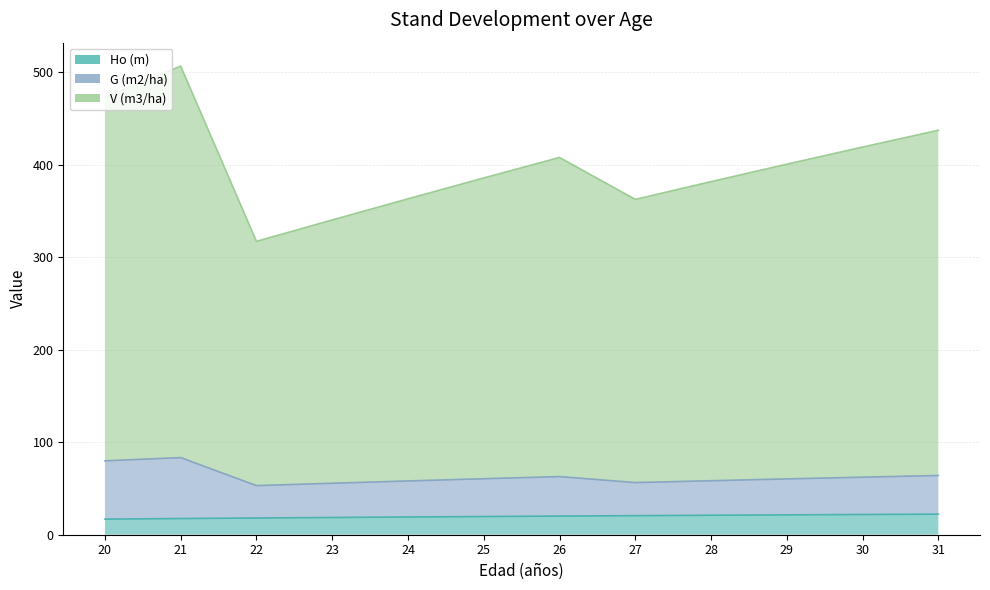

Rank the categories by V (m3/ha) value from lowest to highest.

22, 23, 27, 24, 28, 25, 29, 26, 30, 31, 20, 21